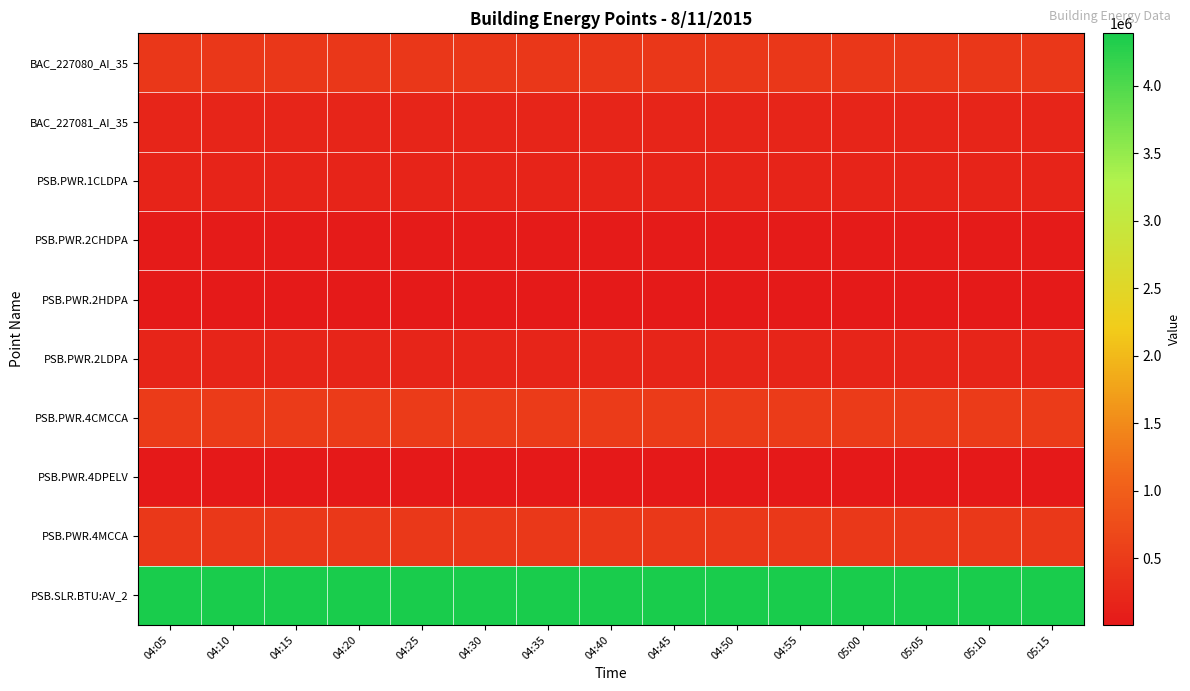

Which series has the largest total across all categories?

PSB.SLR.BTU:AV_2